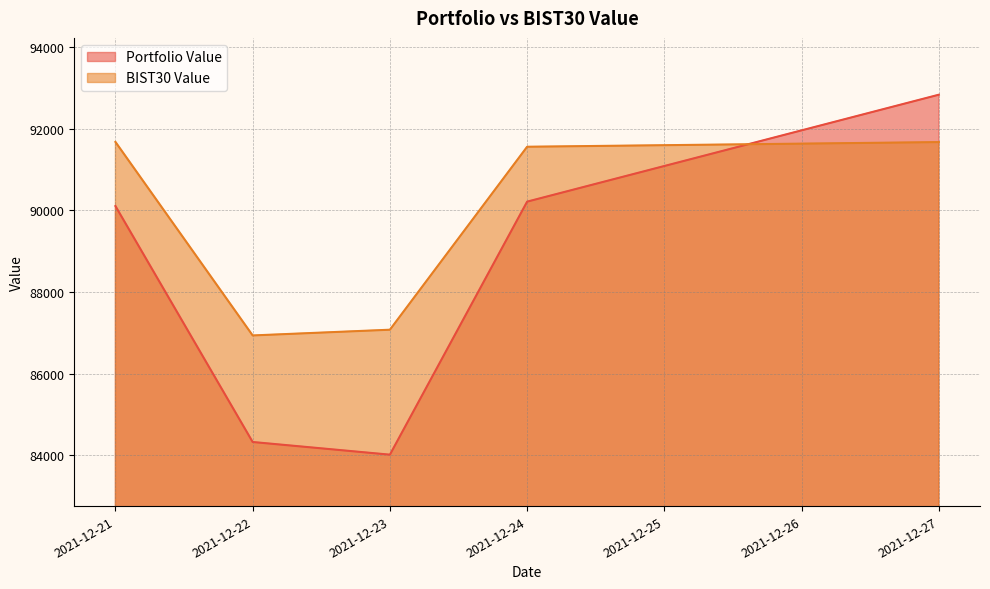

Where is Portfolio Value nearest to the value 88423?

2021-12-21